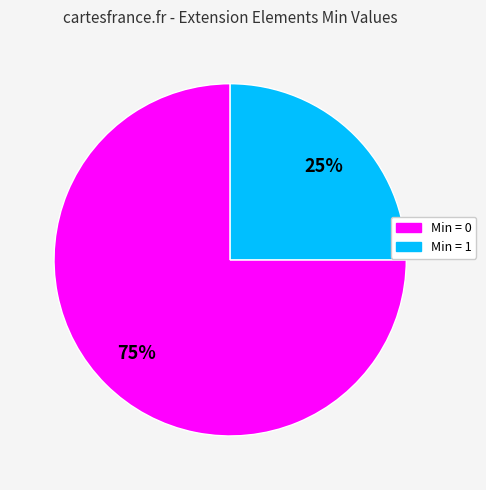

Is there any slice that represents more than half of the pie?

Yes